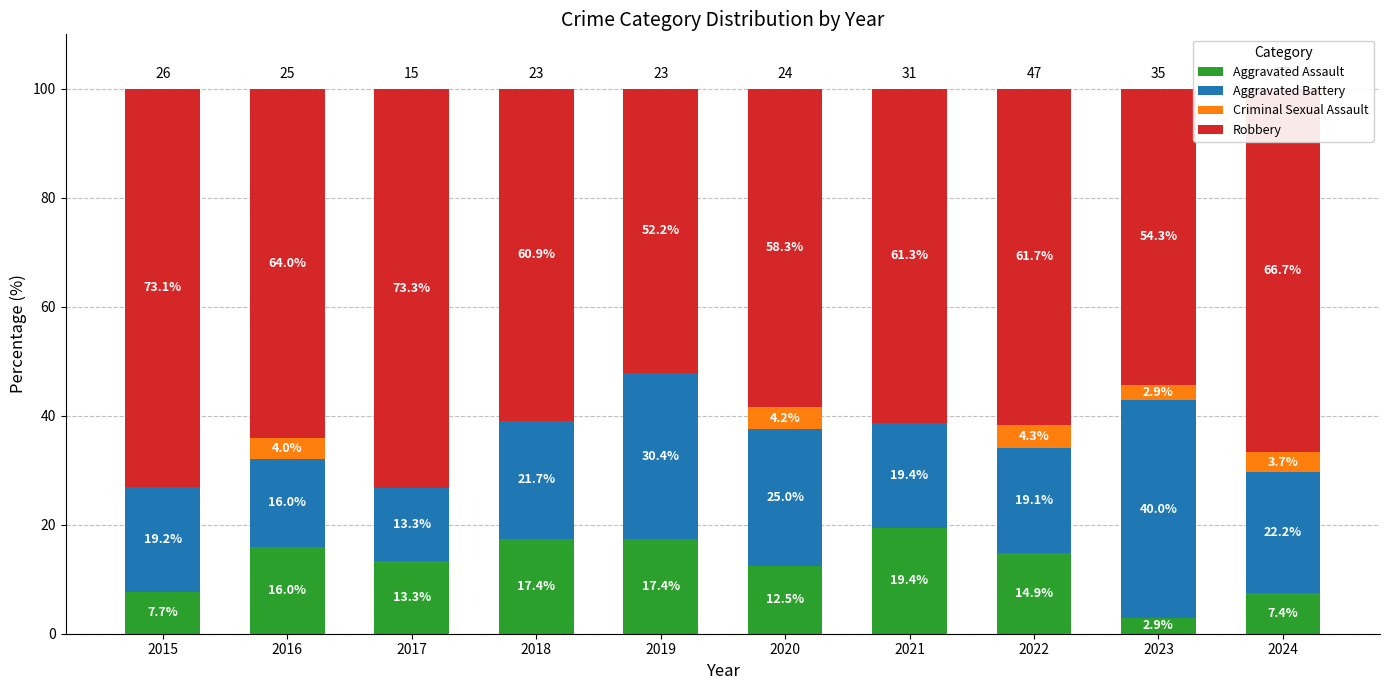

Is it true that Aggravated Assault equals 8.0 at 2019?

False